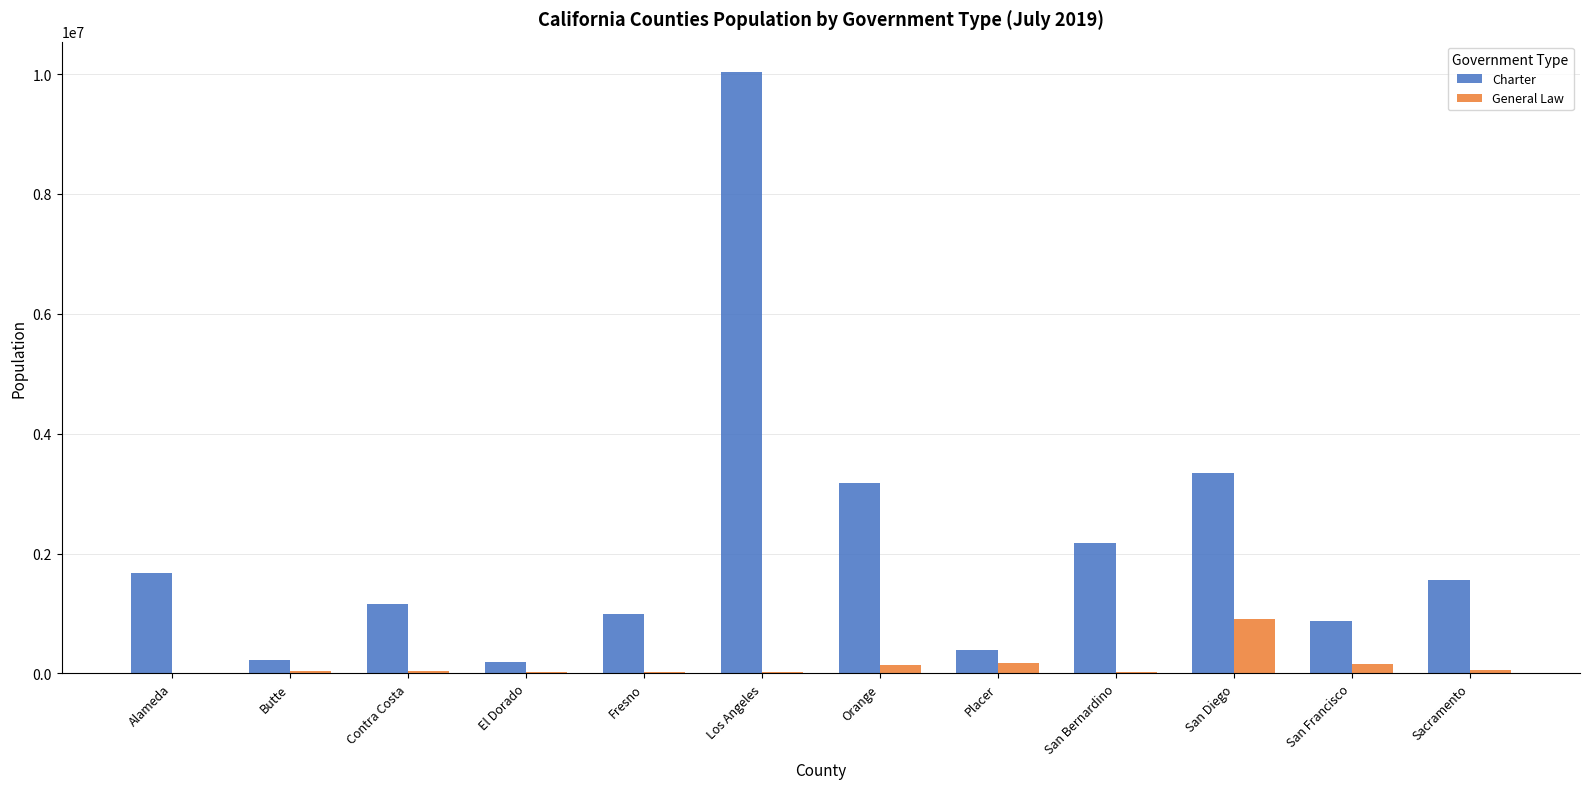

Are the bars horizontal?

No